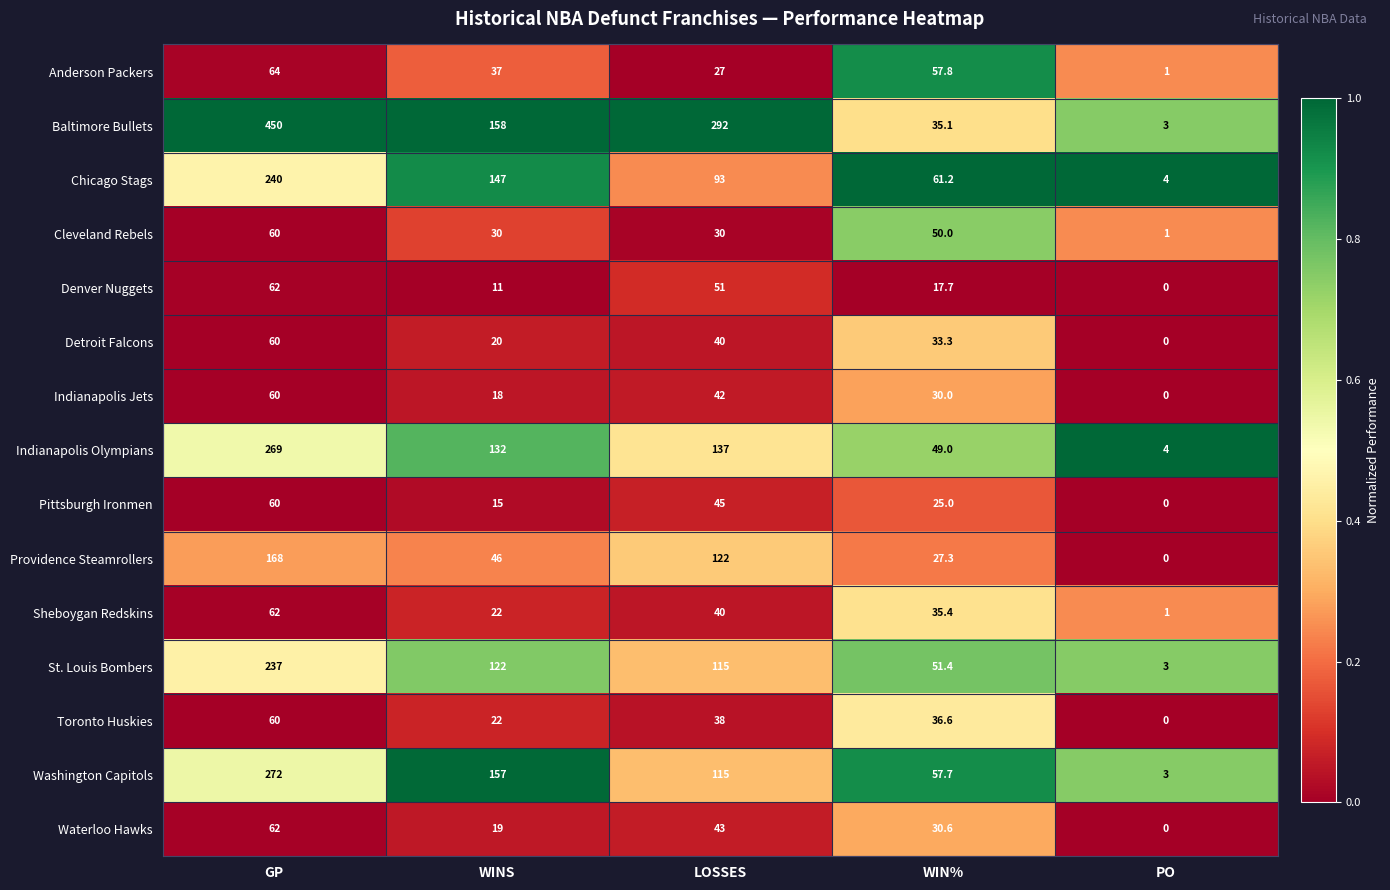

At WIN%, list the series in order from smallest to largest.

Denver Nuggets, Pittsburgh Ironmen, Providence Steamrollers, Indianapolis Jets, Waterloo Hawks, Detroit Falcons, Baltimore Bullets, Sheboygan Redskins, Toronto Huskies, Indianapolis Olympians, Cleveland Rebels, St. Louis Bombers, Washington Capitols, Anderson Packers, Chicago Stags